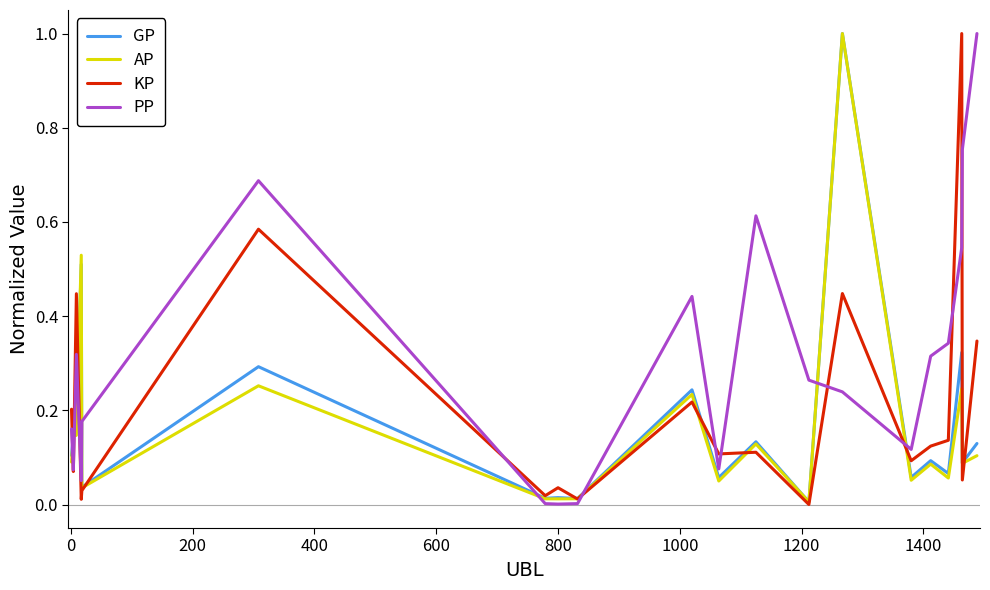

How many lines are shown in the chart?

4